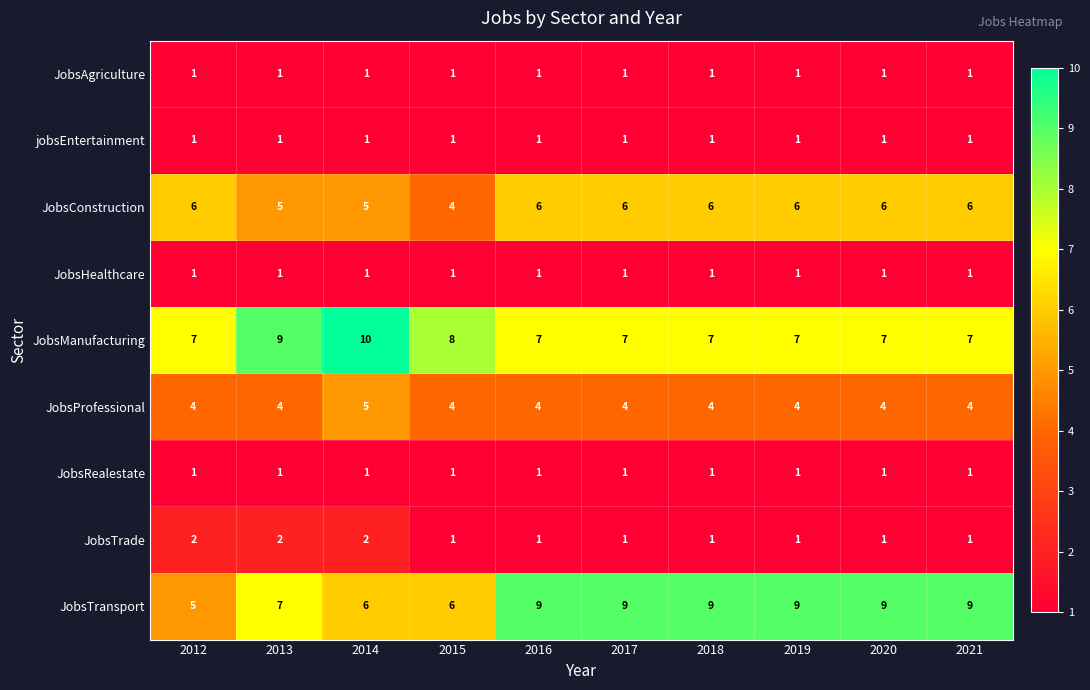

The value of jobsEntertainment at 2014 is 2. True or false?

False